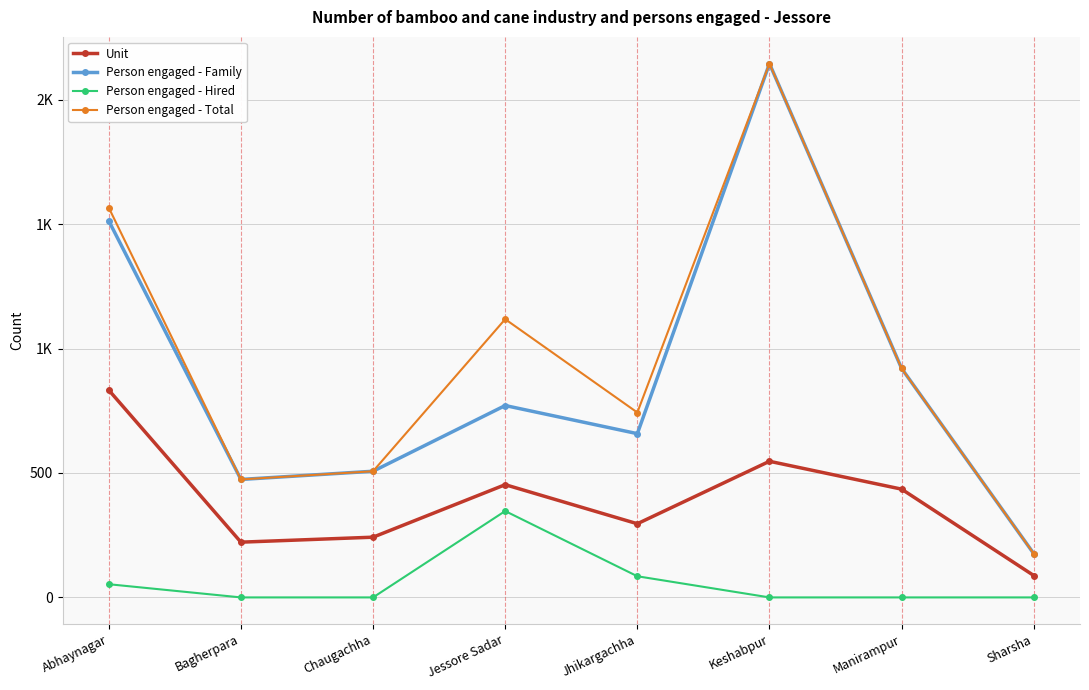

Does the chart have visible grid lines?

Yes